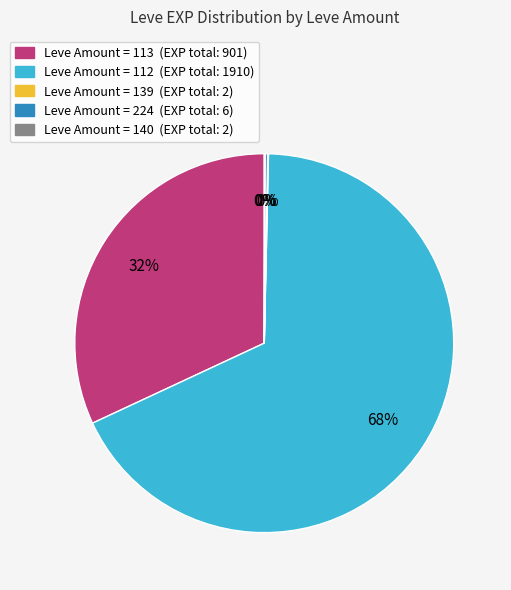

Is there a majority slice in this chart?

Yes